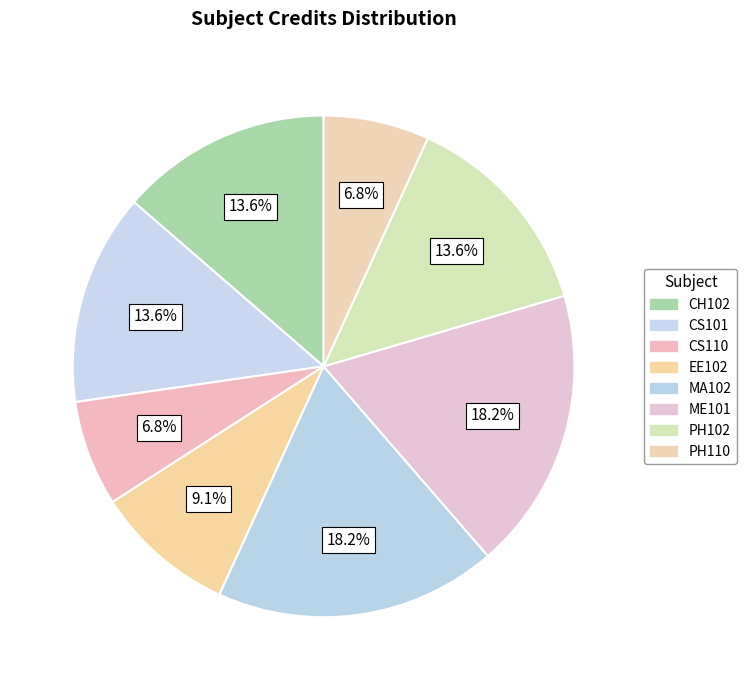

To the nearest percent, what is the difference between the largest and smallest slice percentages?

11%